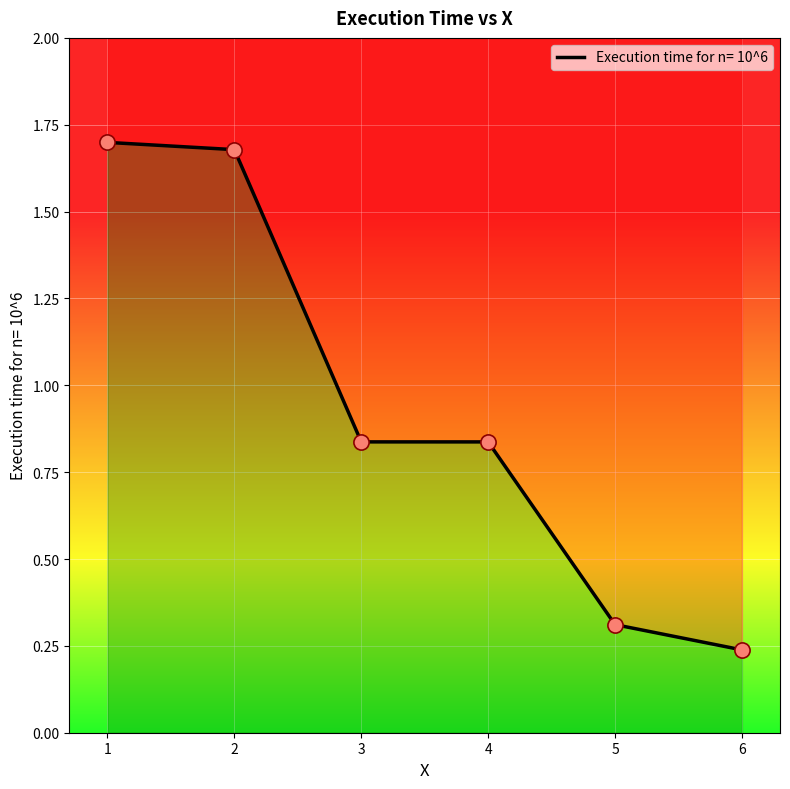

Which has a higher value, 1 or 2?

1